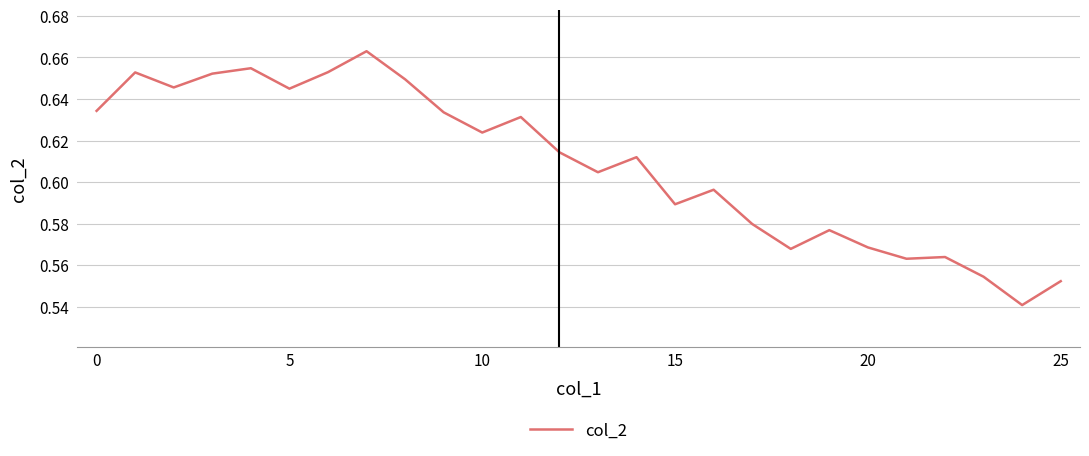

What is the greatest value displayed?

0.7